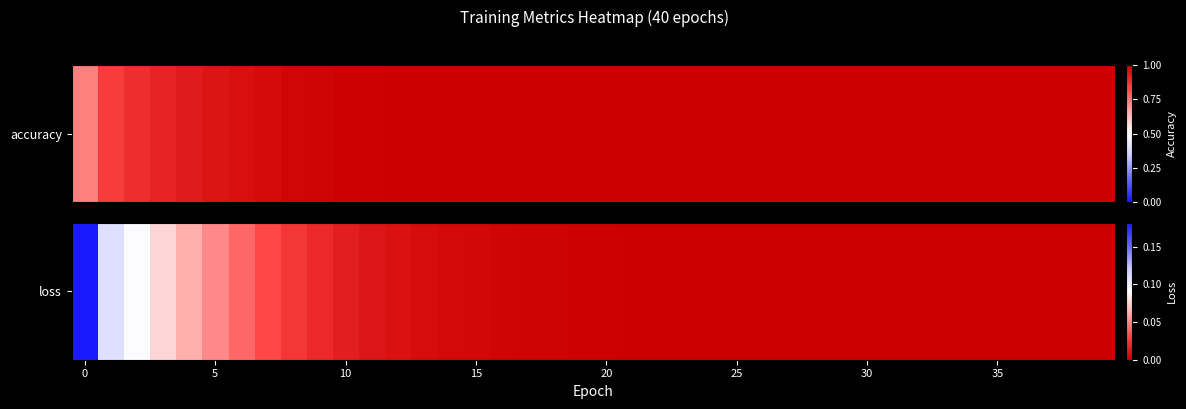

What is the difference between the maximum and minimum values?

0.2